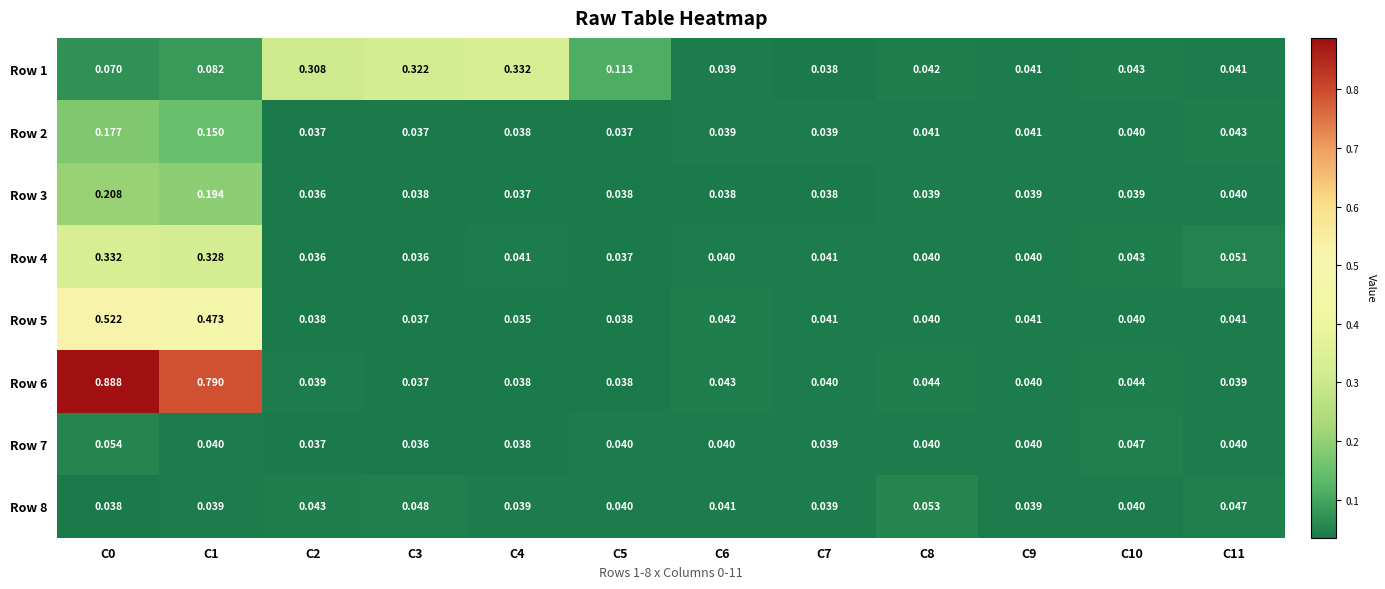

How many data points does each series have?

12